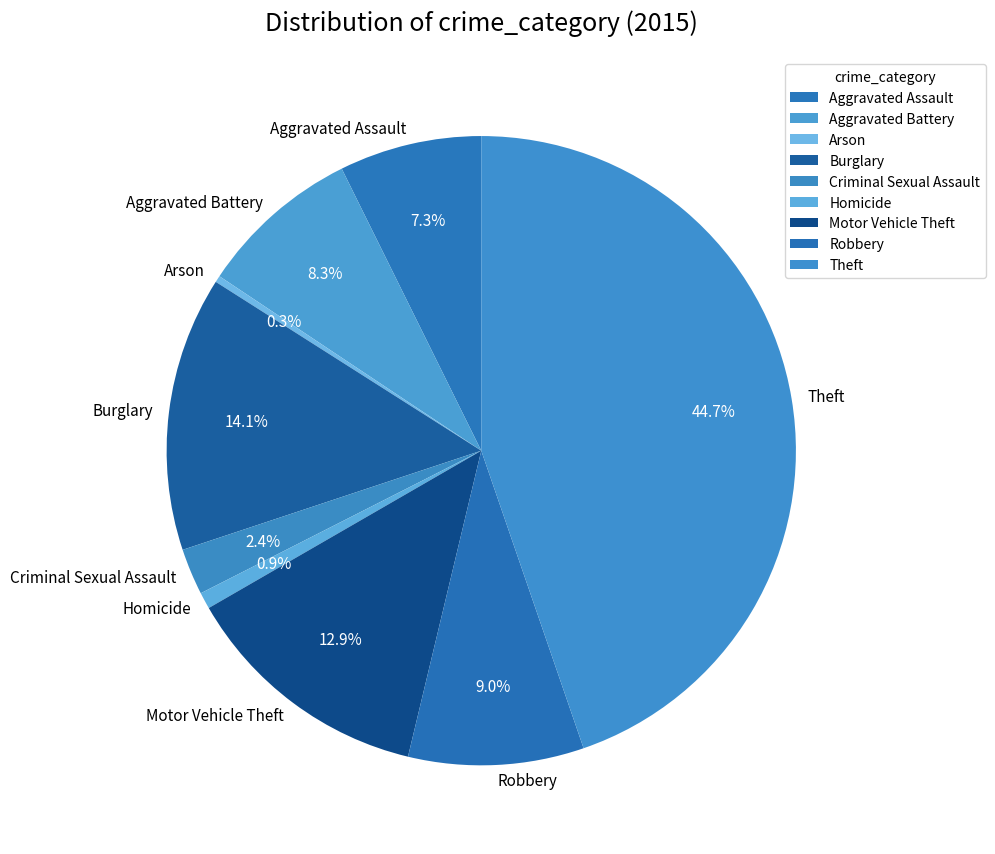

Is there any slice that represents more than half of the pie?

No